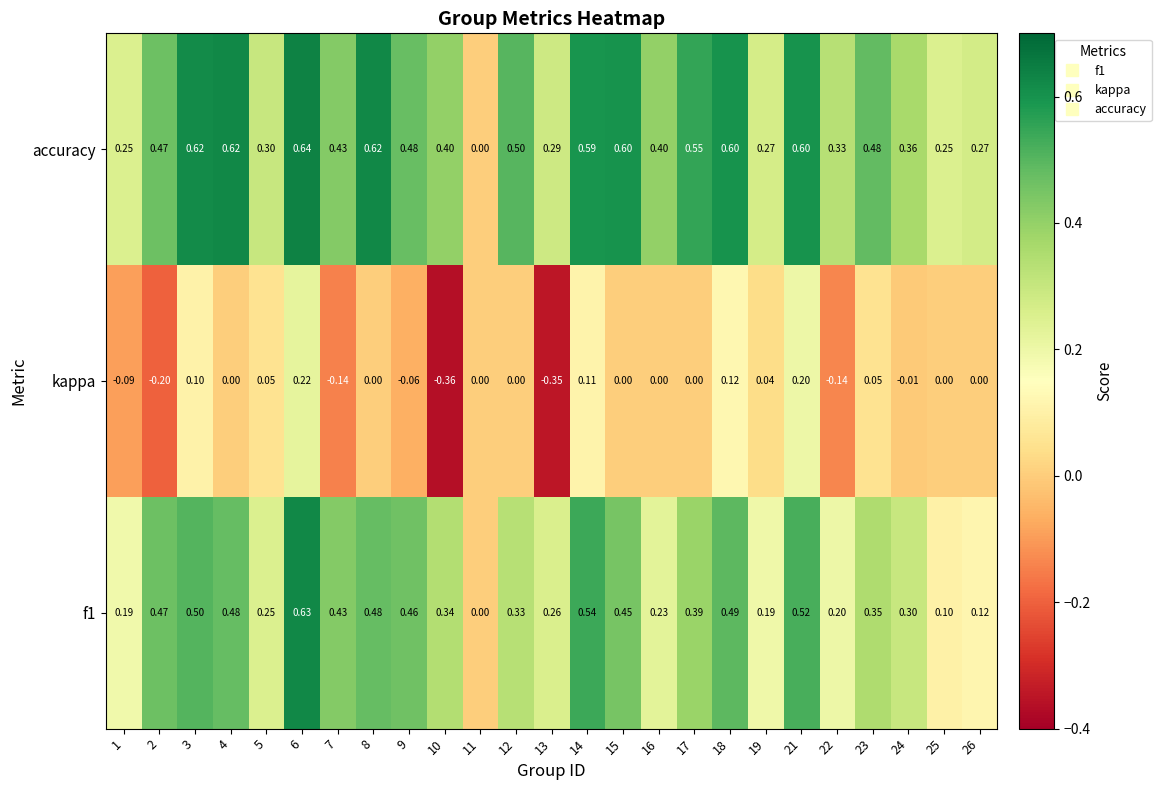

Is the value of accuracy at 6 greater than the value of f1 at 17?

Yes